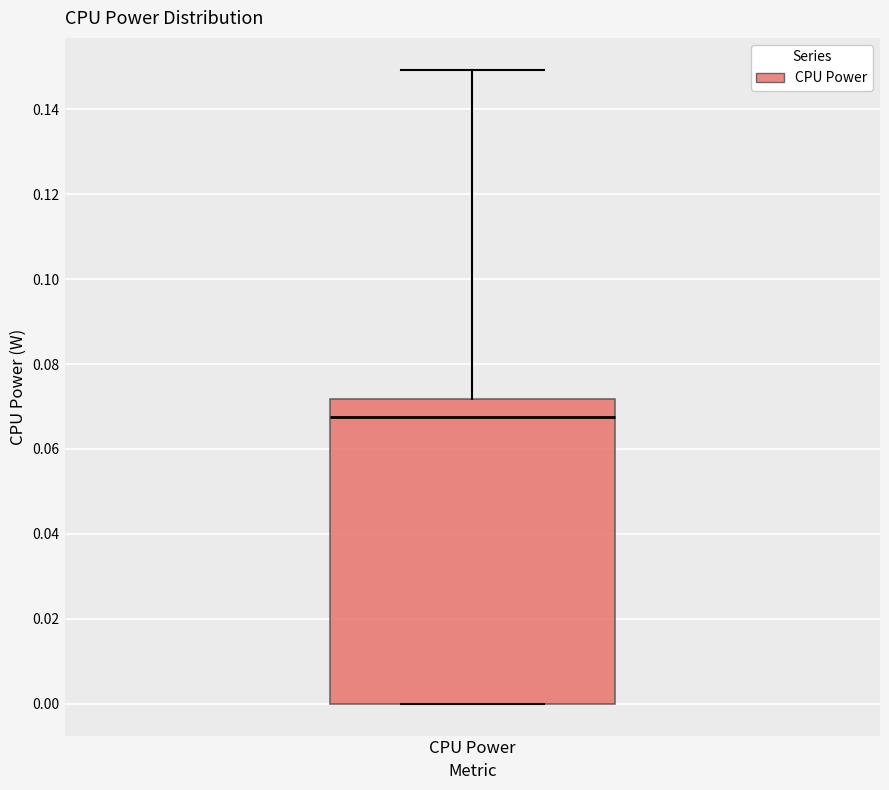

Read this box plot against the y-axis: the position of the median line, the range covered by the box, and the ends of both whiskers. The values are not printed on the chart, so give them approximately, as read against the axis.

median 0.068, box 0.000 to 0.072, whiskers 0.000 to 0.150